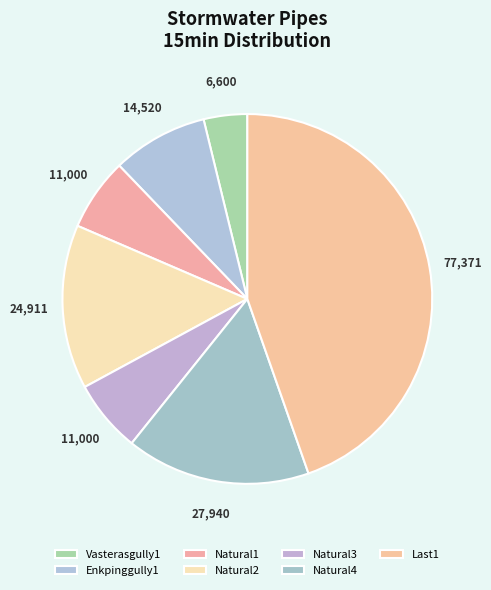

Which slice is the smallest?

Vasterasgully1